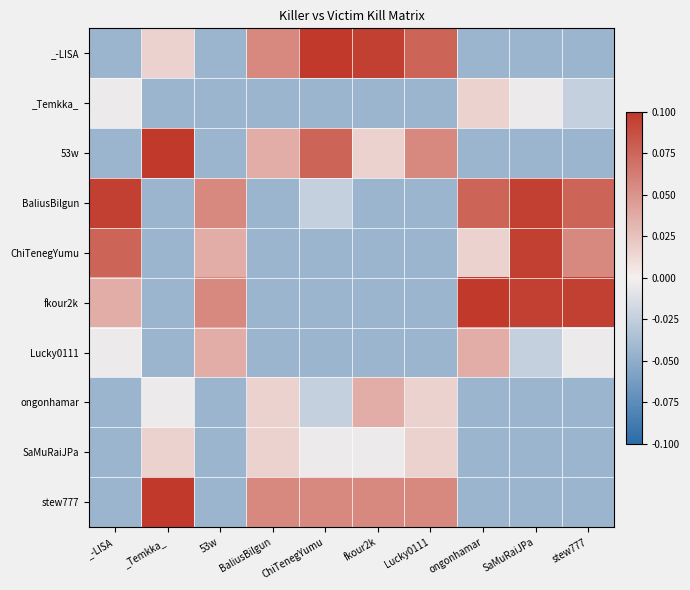

List the series in order of their peak value, lowest first.

_Temkka_, SaMuRaiJPa, Lucky0111, ongonhamar, BaliusBilgun, ChiTenegYumu, _-LISA, 53w, stew777, fkour2k